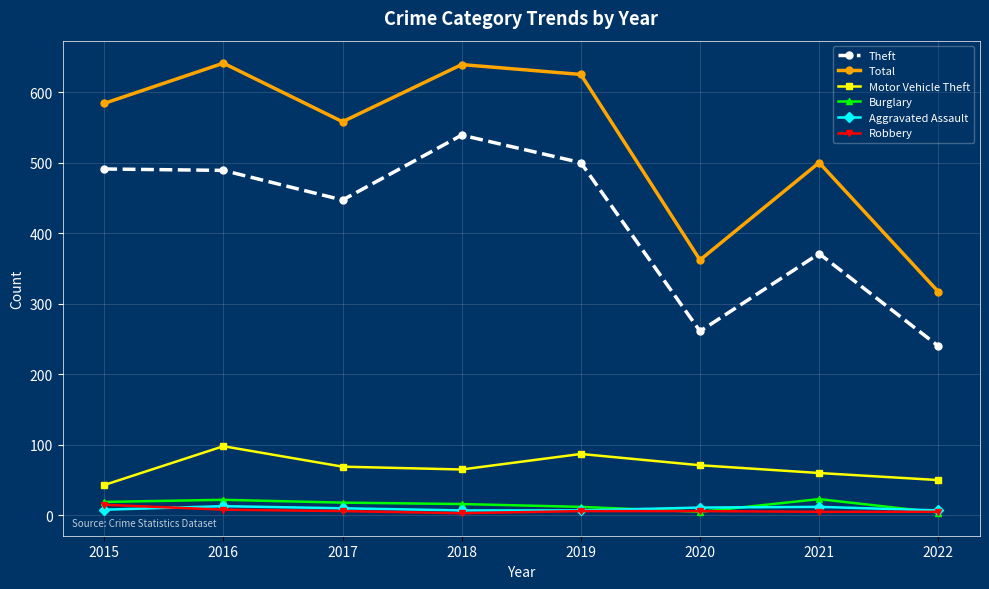

Between 2021 and 2022, which series saw the biggest shift?

Total